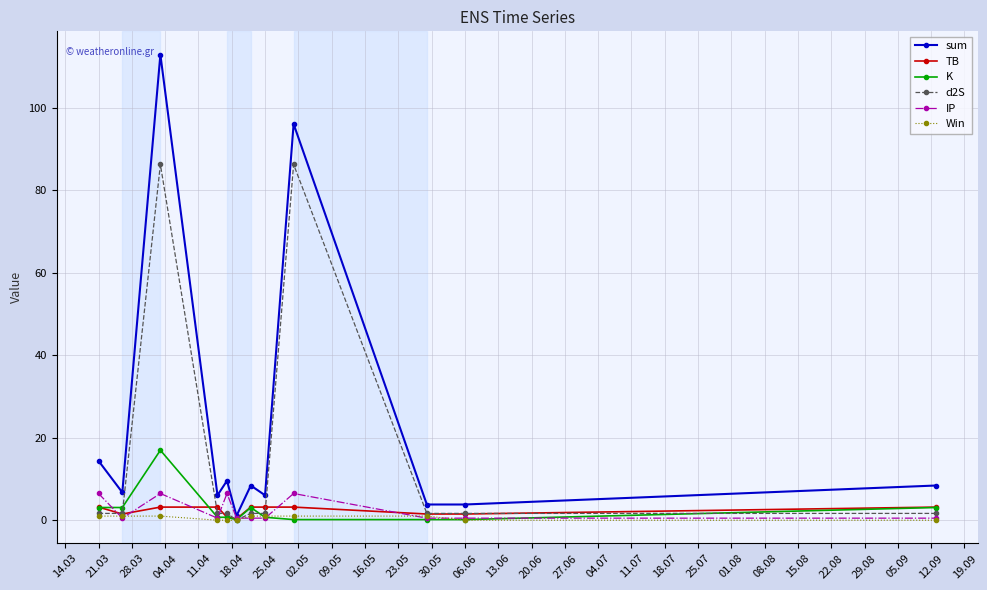

Which series has the largest range (max minus min)?

sum